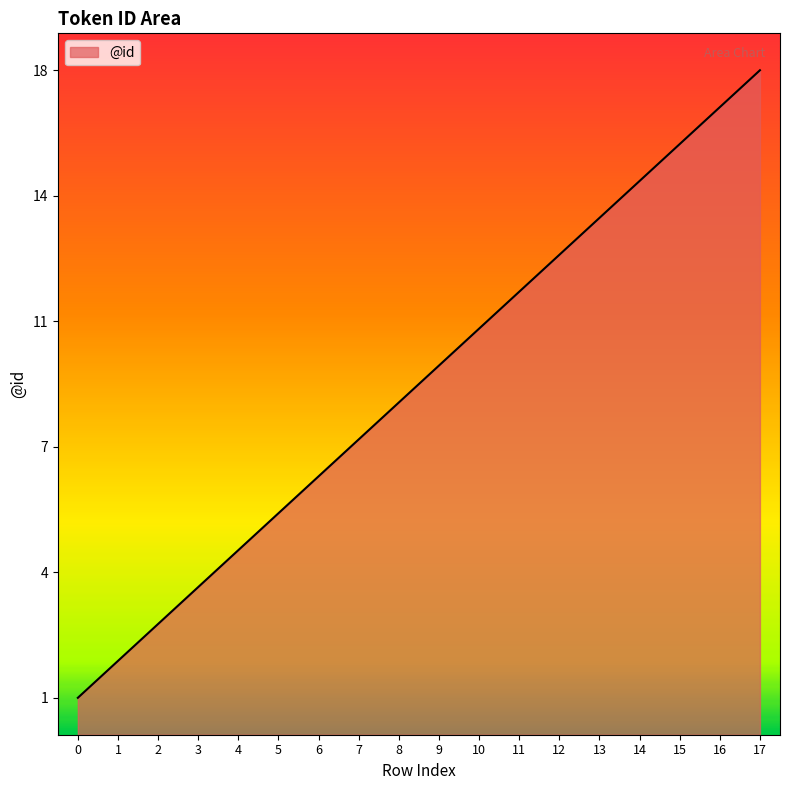

Is this an area chart (filled region under the line)?

Yes